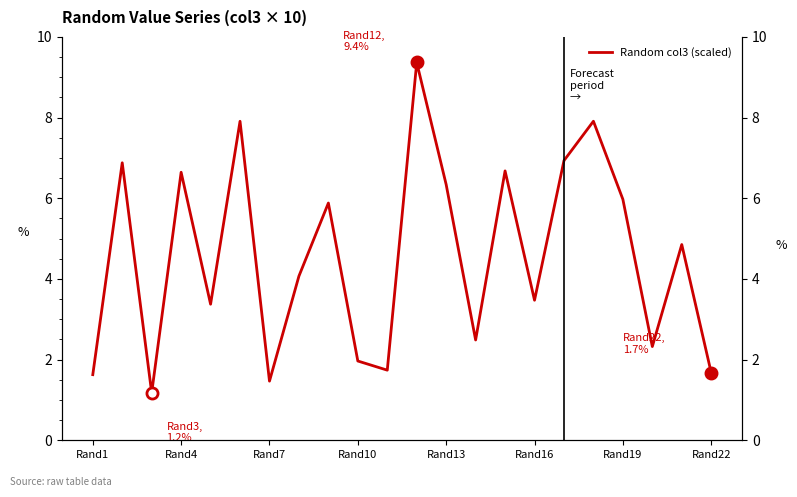

Does the chart have visible grid lines?

No